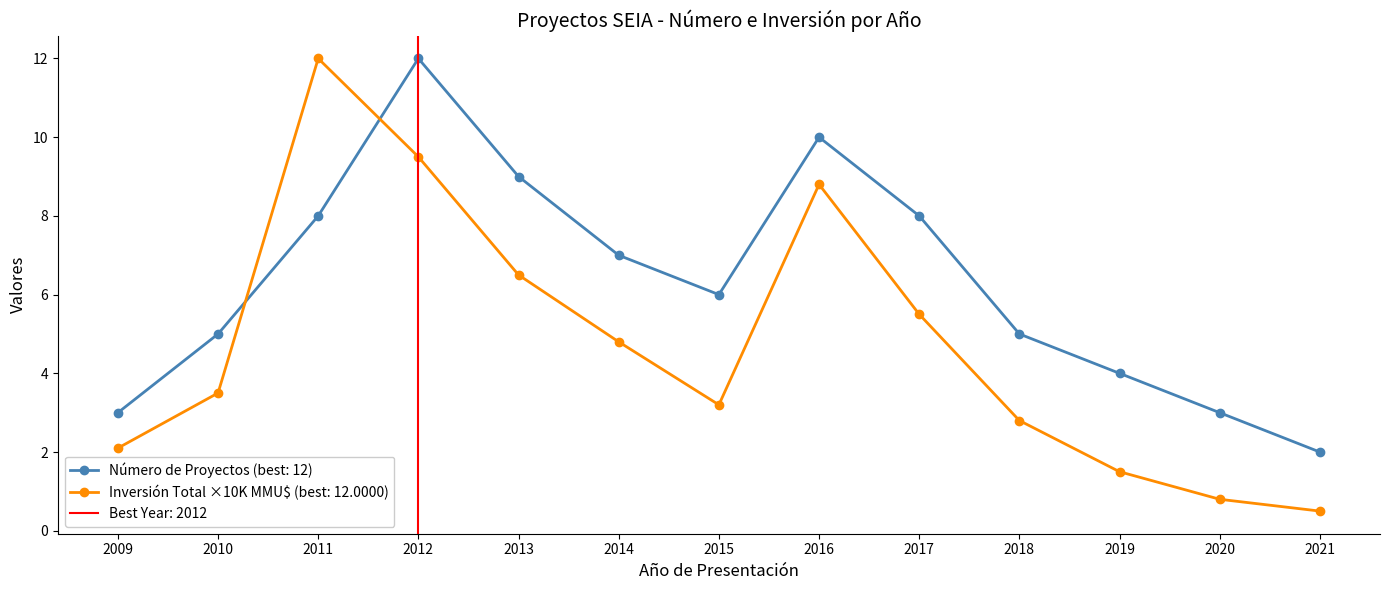

At which category does Inversión Total (MMU$) reach its first local valley?

2015